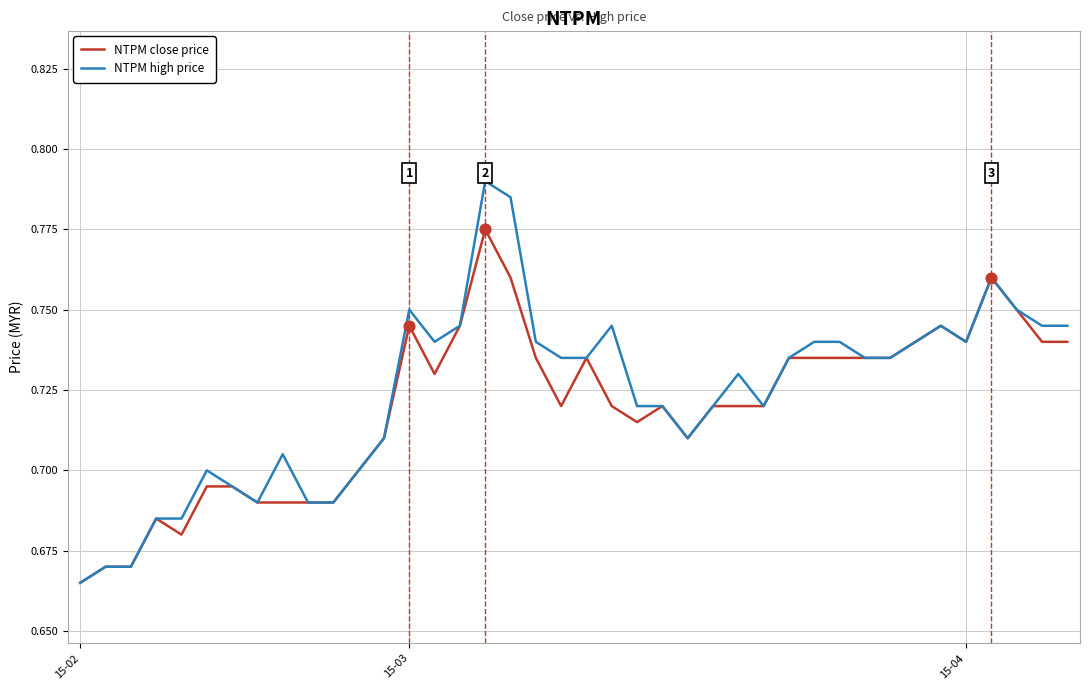

Which series has the largest range (max minus min)?

NTPM high price